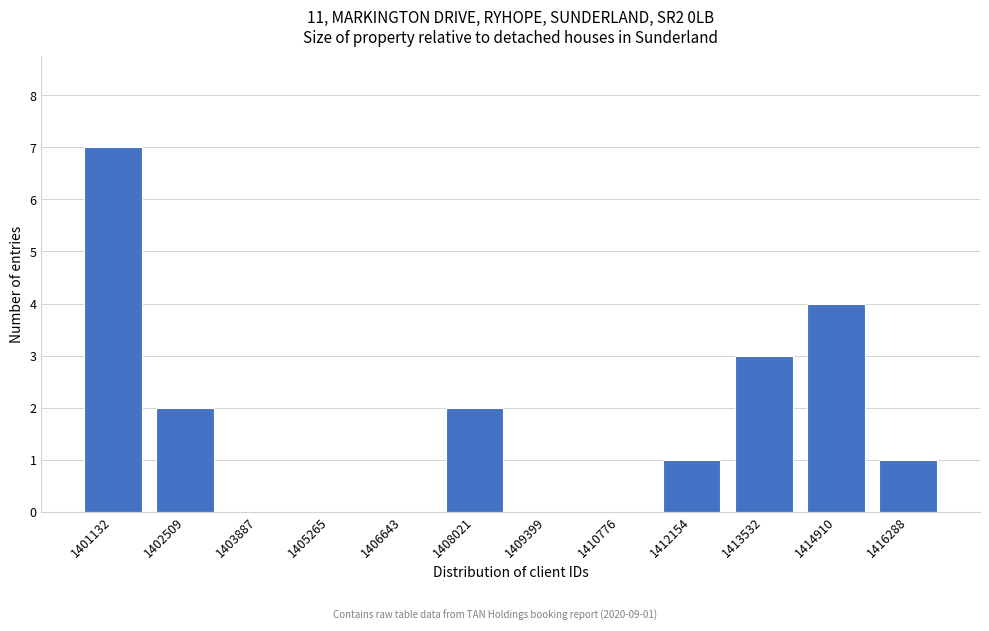

Reading left to right, extract all data points from this chart.

1401132=7	1402509=2	1403887=0	1405265=0	1406643=0	1408021=2	1409399=0	1410776=0	1412154=1	1413532=3	1414910=4	1416288=1